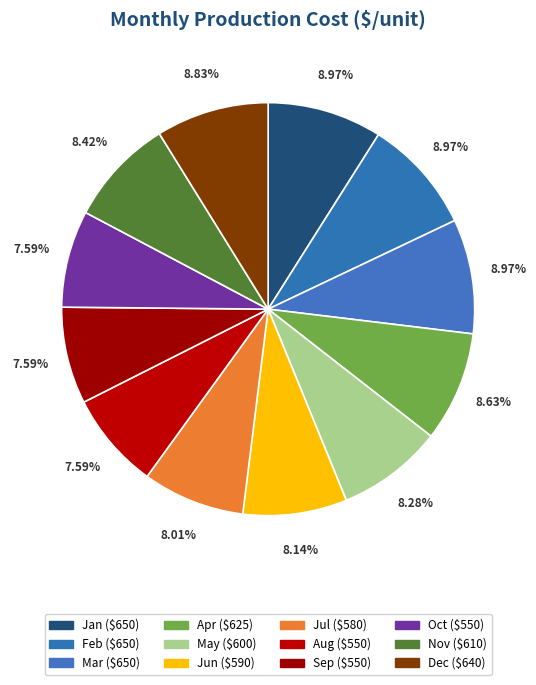

How many slices are in this pie chart?

12